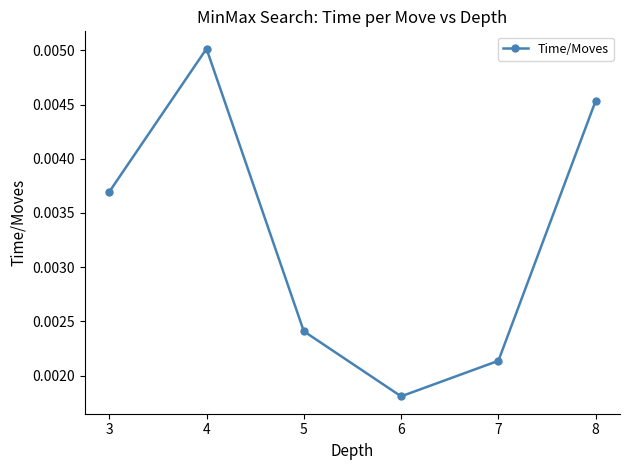

How many values are between 0 and 1?

6